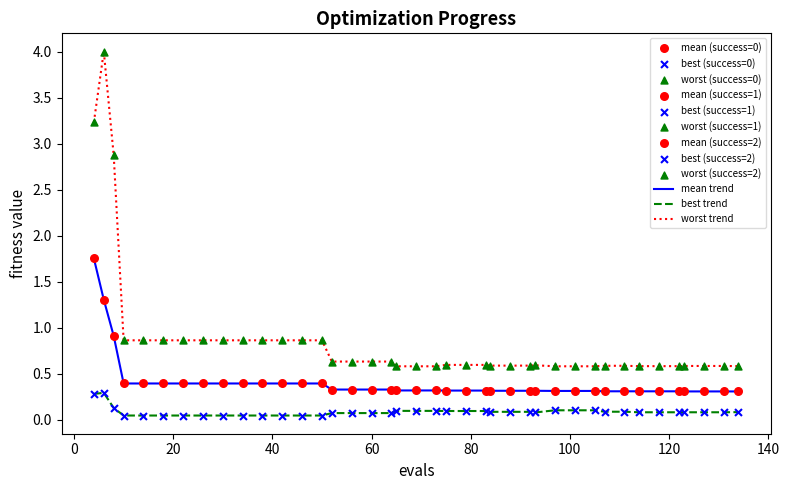

True or false: best trend and mean trend intersect in this chart.

False